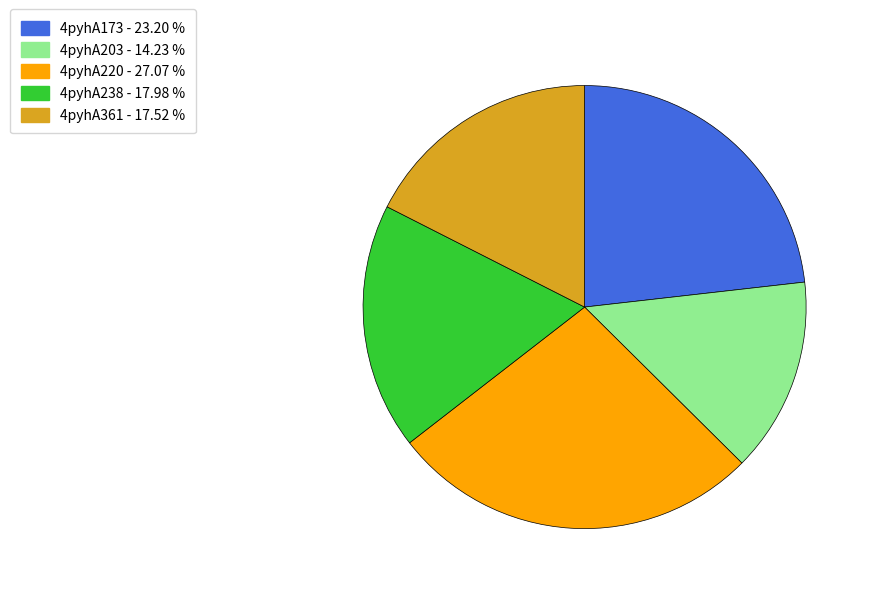

Is 4pyhA173 the majority of the pie?

No